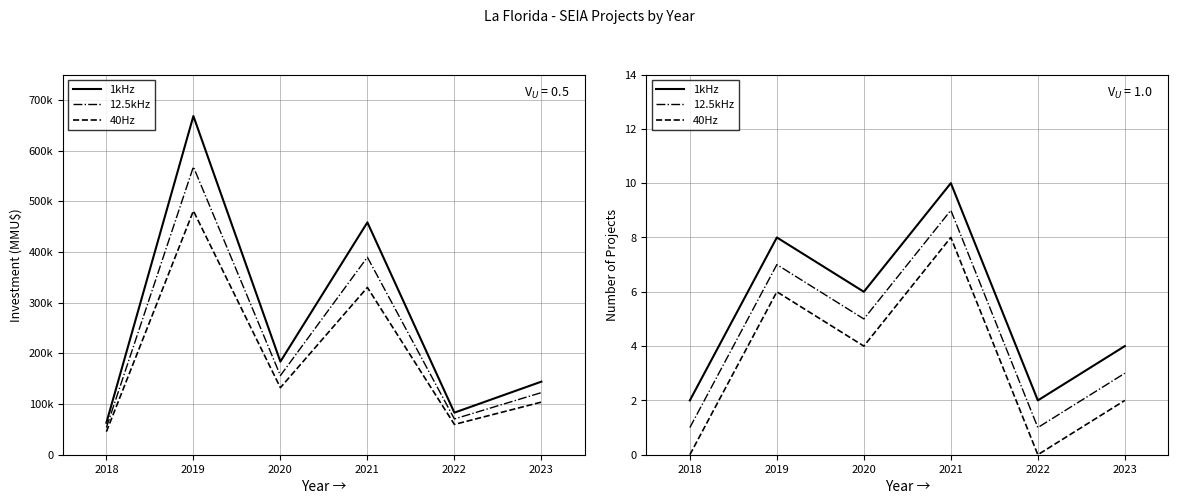

True or false: 1kHz and 40Hz intersect in this chart.

False